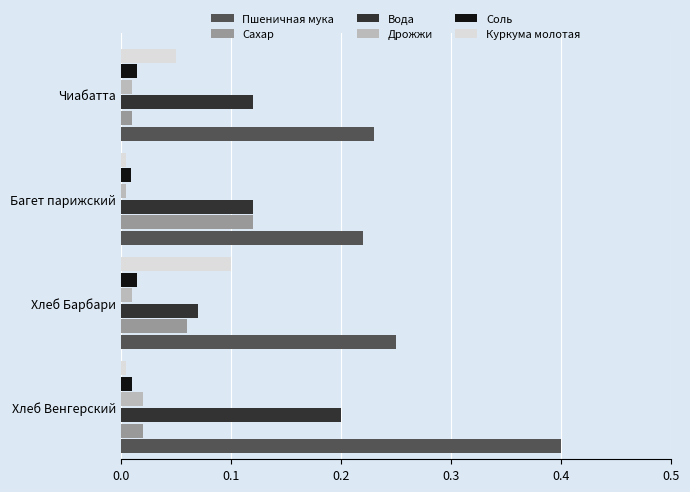

How many data points does each series have?

4